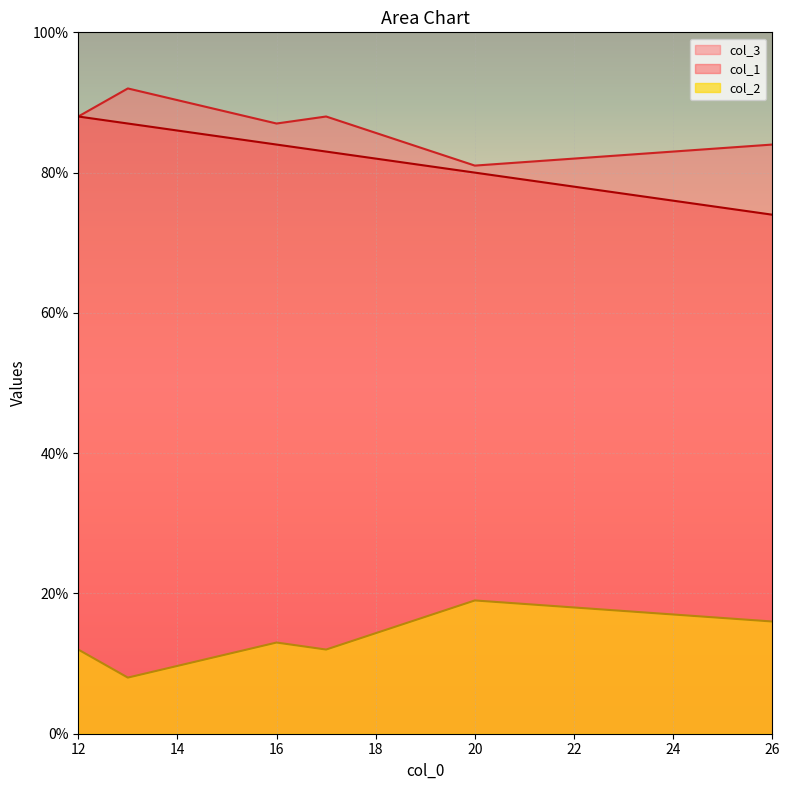

Which series has the largest total across all categories?

col_3